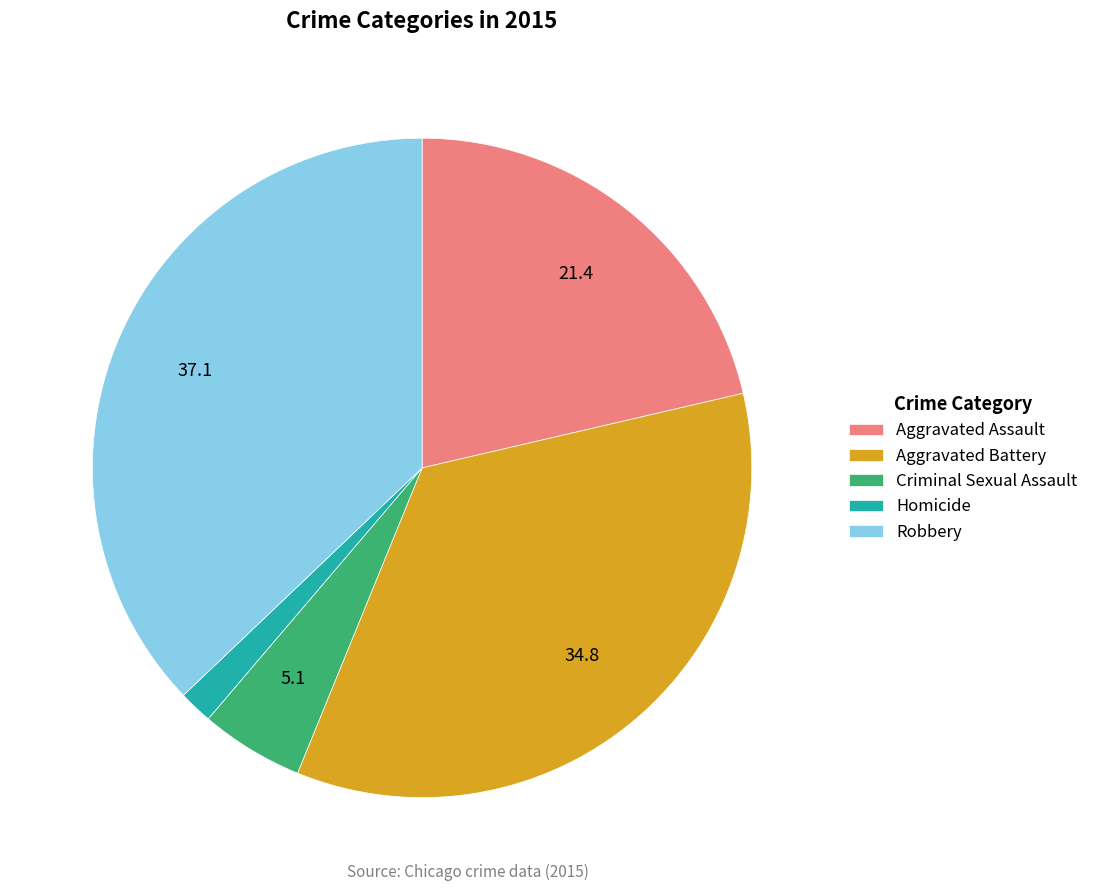

Is it true that Criminal Sexual Assault is 18% of the pie?

False